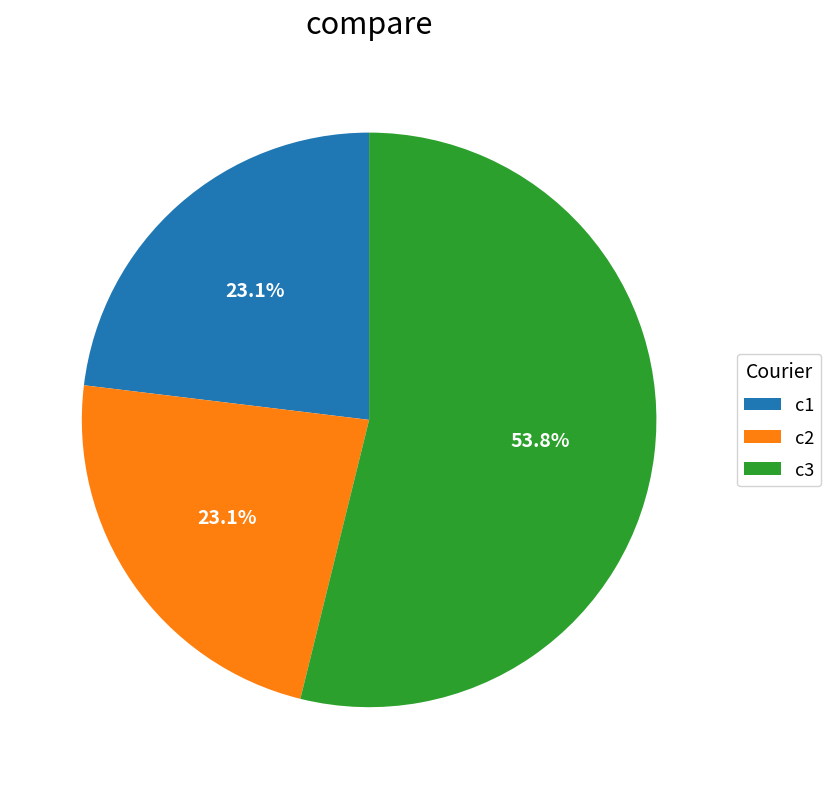

Which category has the biggest portion of the pie?

c3